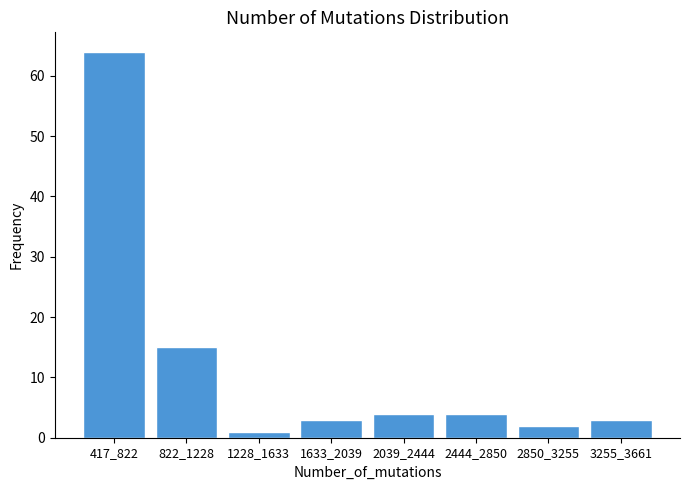

Reading left to right, extract all data points from this chart.

417_822=64	822_1228=15	1228_1633=1	1633_2039=3	2039_2444=4	2444_2850=4	2850_3255=2	3255_3661=3